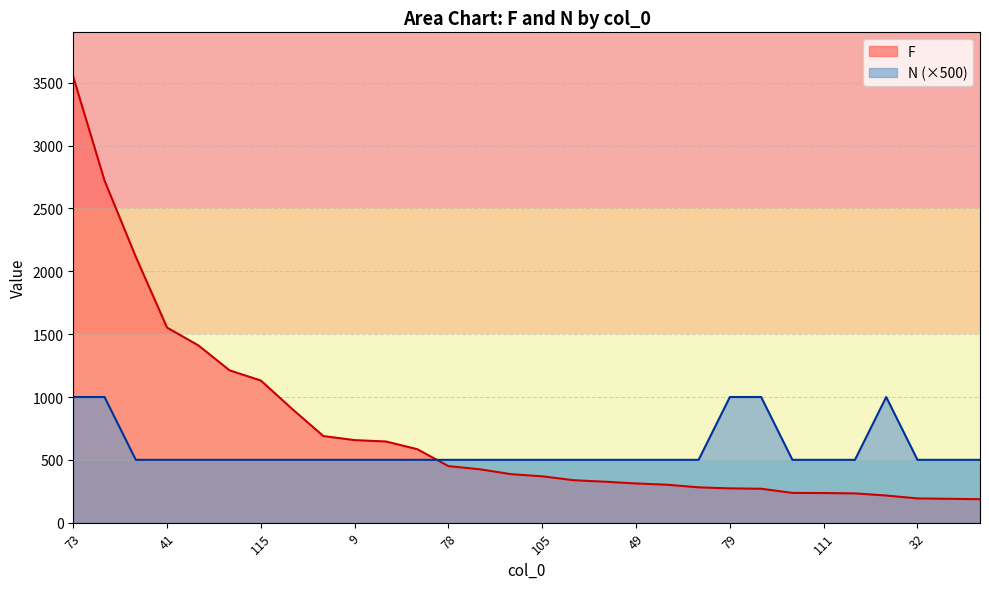

True or false: F and N cross at least once.

True